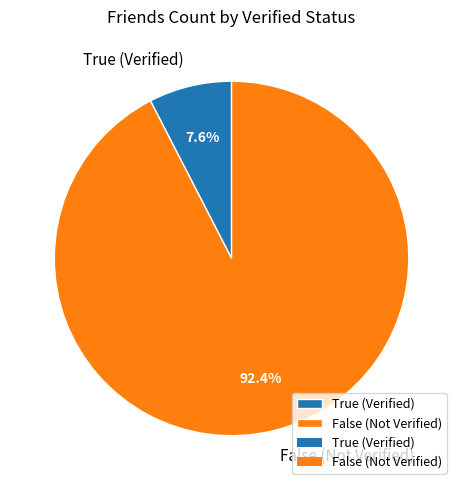

To the nearest percent, what is the average slice percentage?

50%